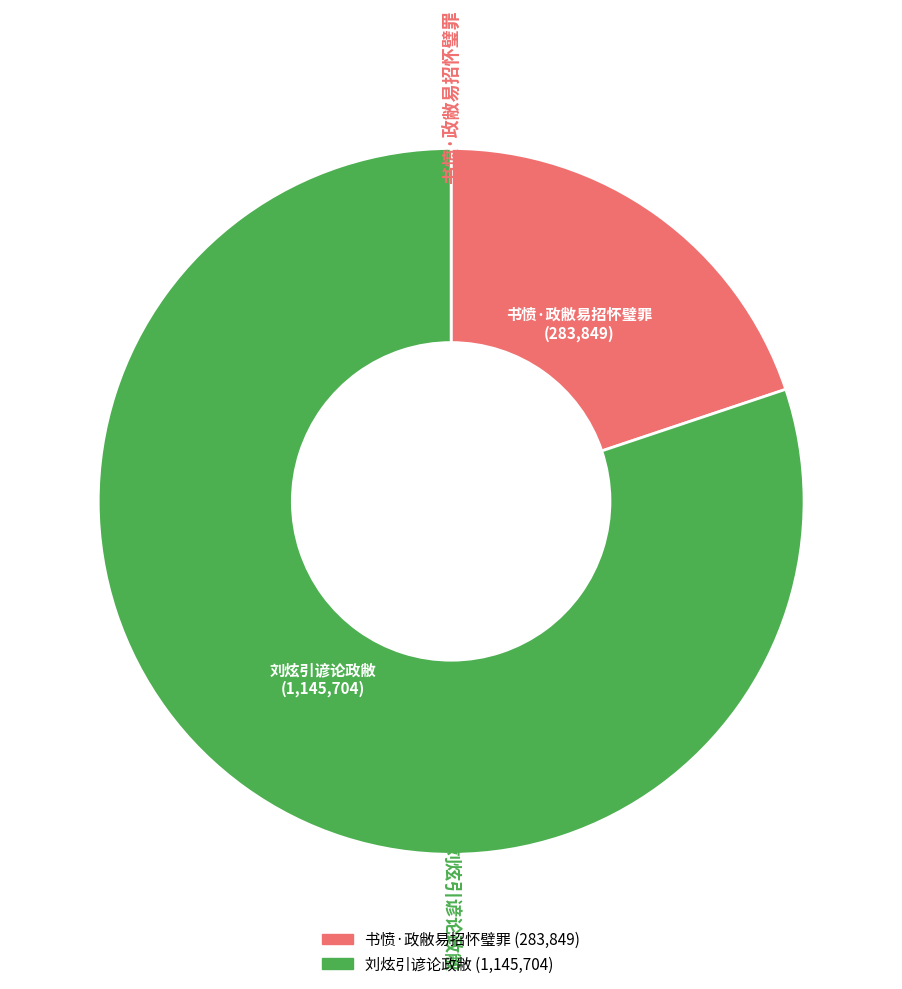

Combined, do 书愤·政敝易招怀璧罪 and 刘炫引谚论政敝 account for over 50%?

Yes